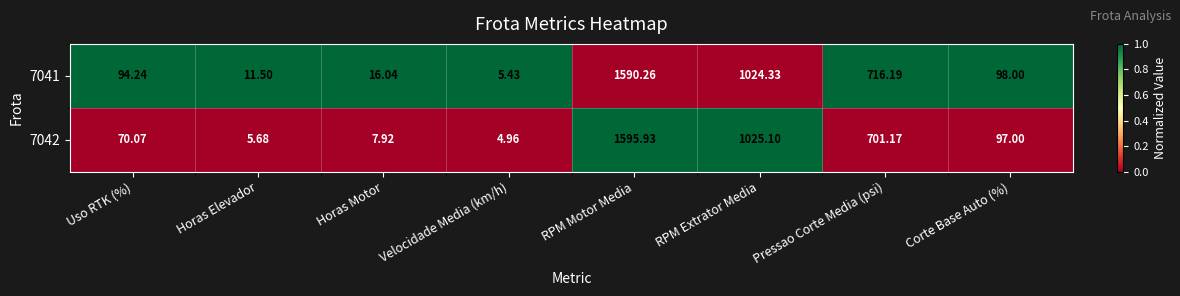

Rank the categories by 7041 value from highest to lowest.

RPM Motor Media, RPM Extrator Media, Pressao Corte Media (psi), Corte Base Auto (%), Uso RTK (%), Horas Motor, Horas Elevador, Velocidade Media (km/h)